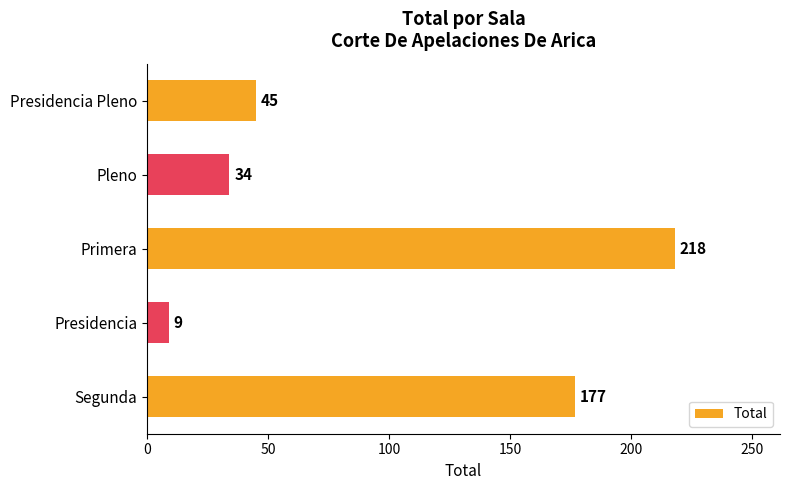

Between Primera and Segunda, which is larger?

Primera